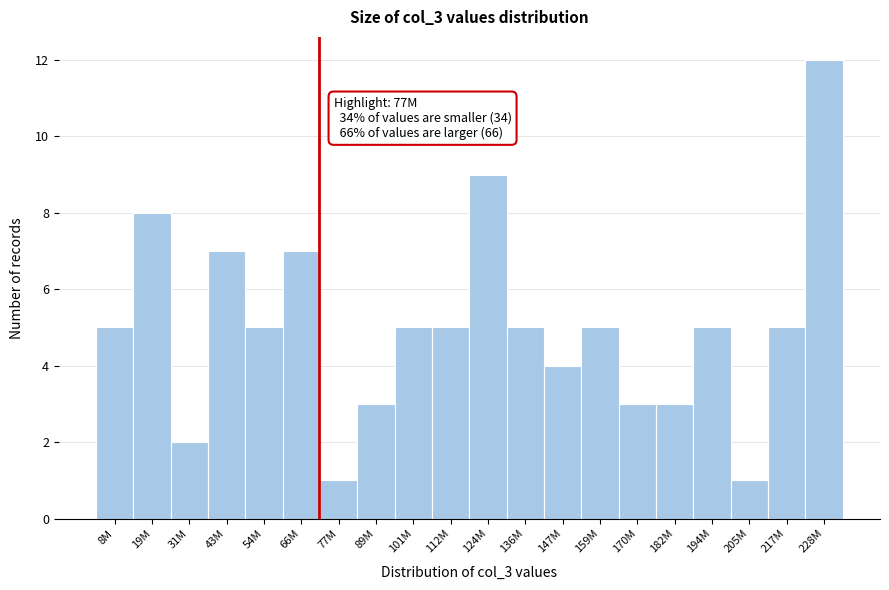

Reading left to right, list all the values displayed in this chart.

5	8	2	7	5	7	1	3	5	5	9	5	4	5	3	3	5	1	5	12